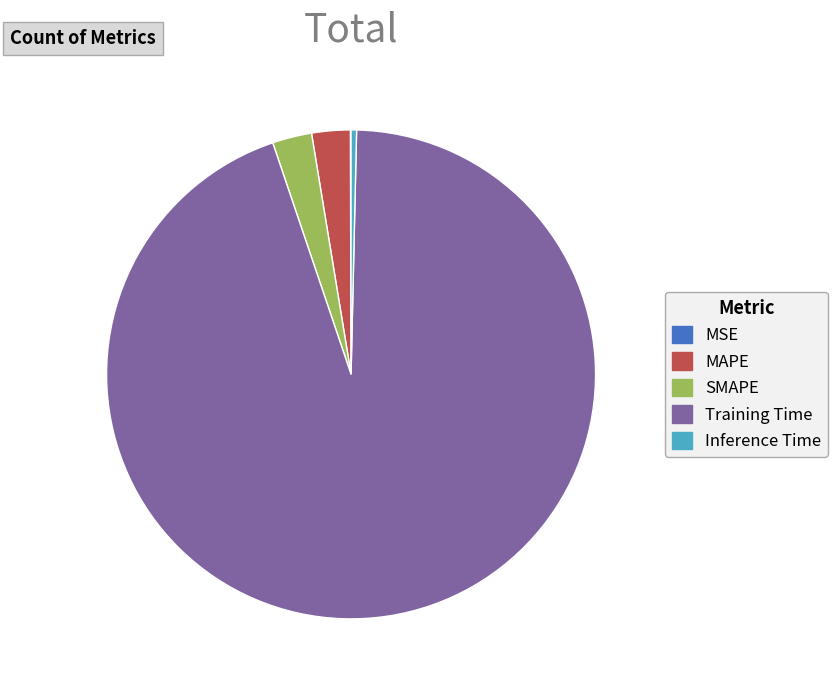

Which category has the biggest portion of the pie?

Training Time